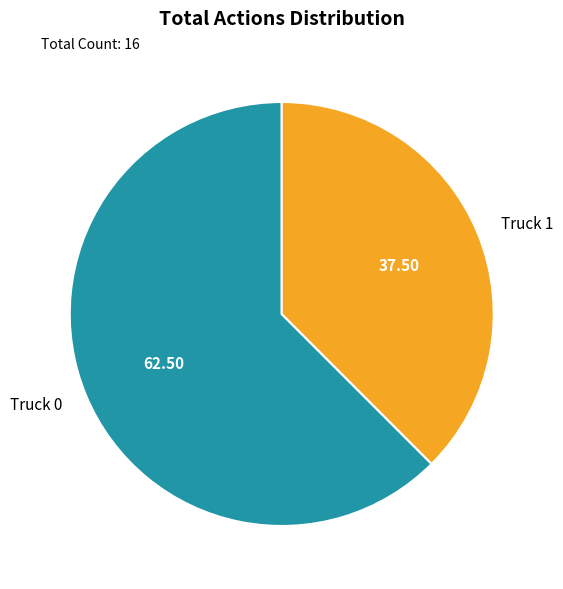

Is there a majority slice in this chart?

Yes